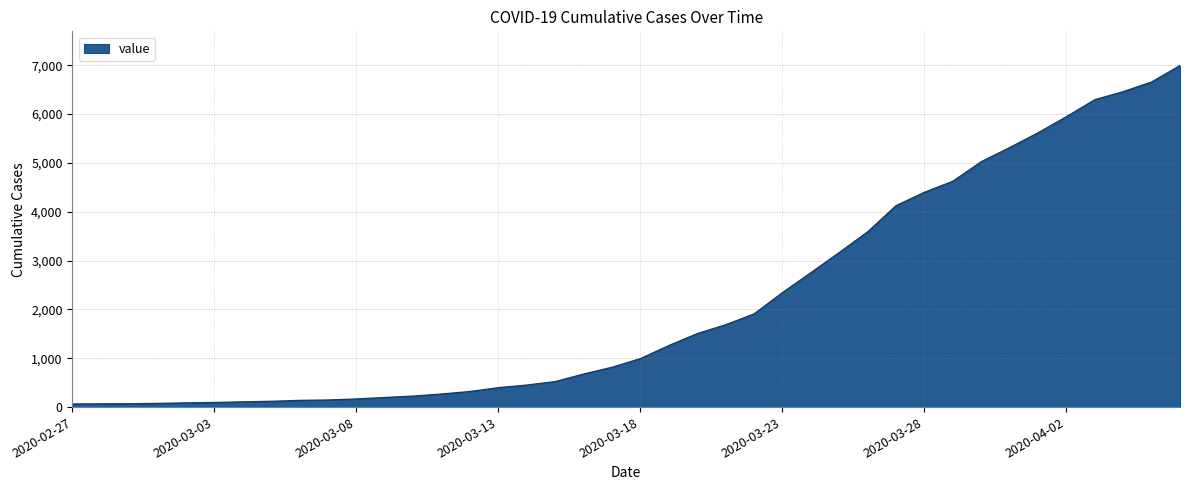

What is the average value?

2142